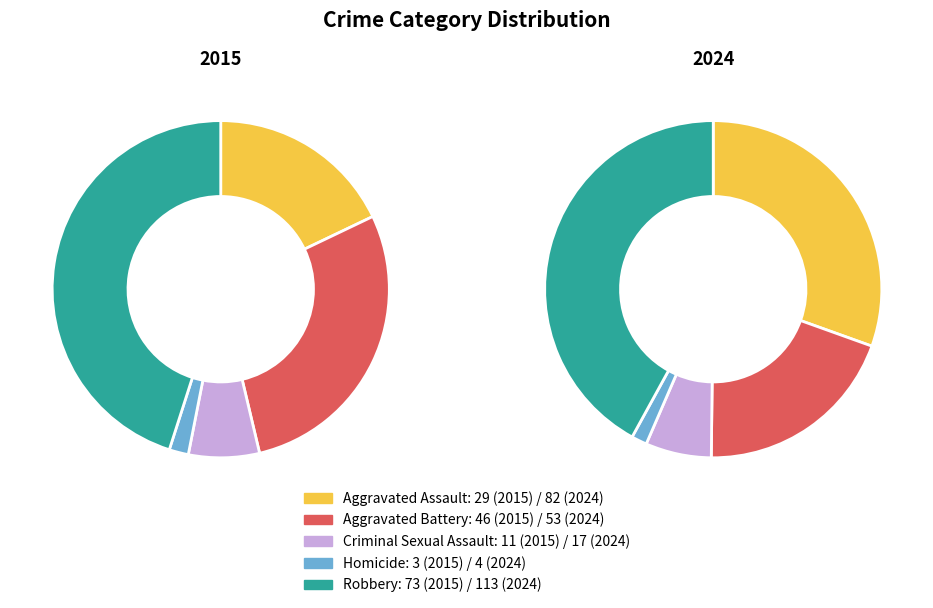

Does any single category account for the majority?

No